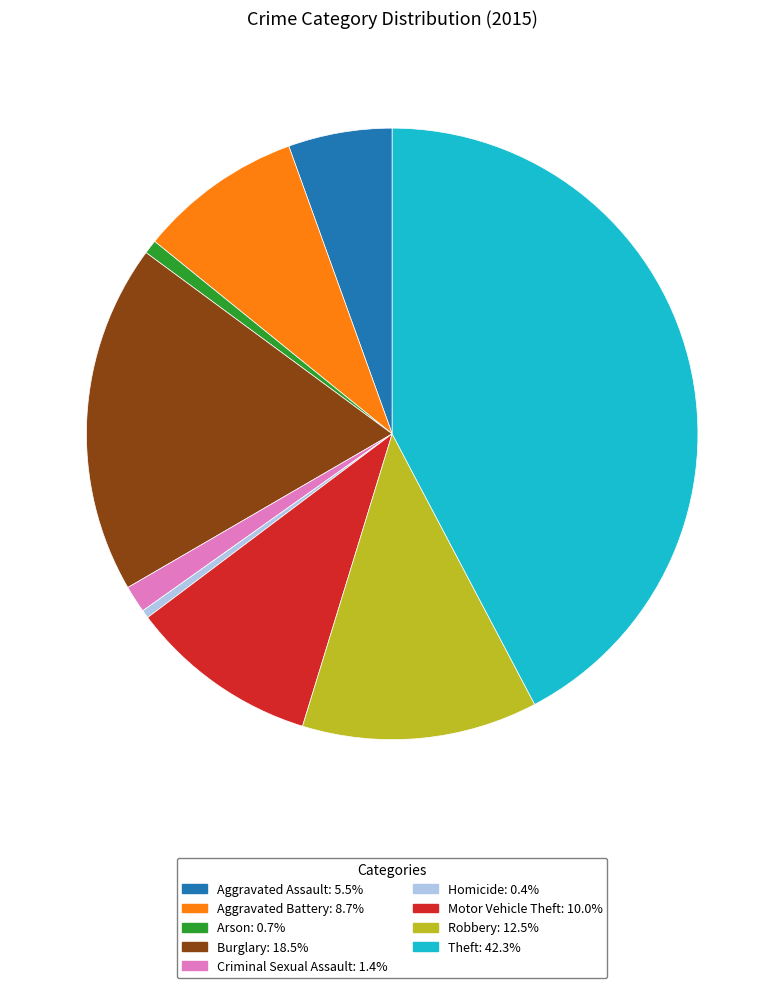

Is it true that Theft is 36% of the pie?

False